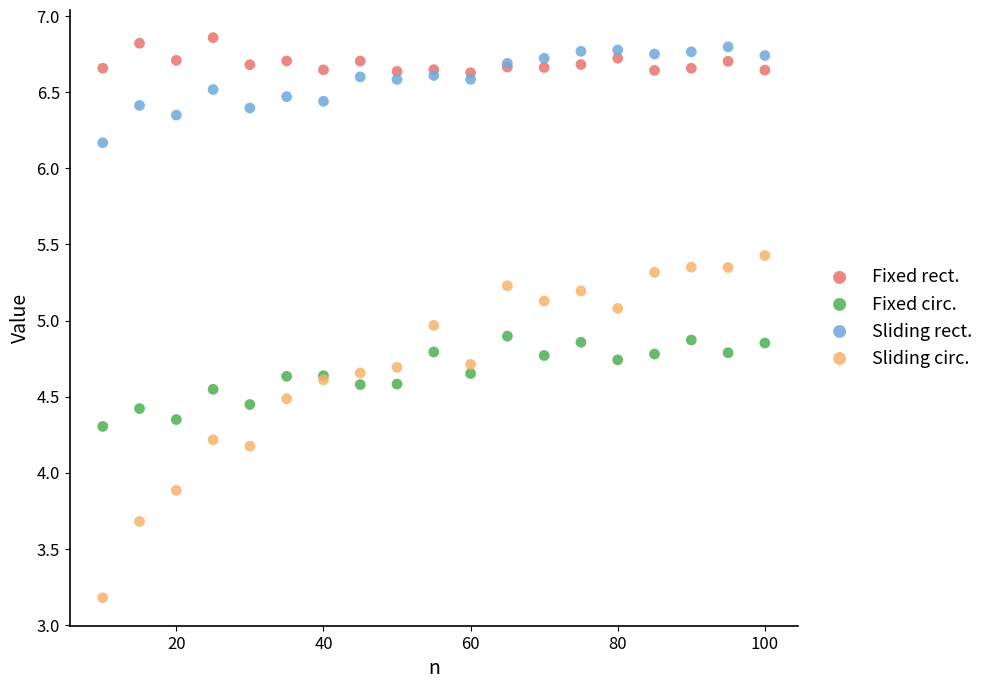

Which series contains the highest Y value?

Fixed rect.